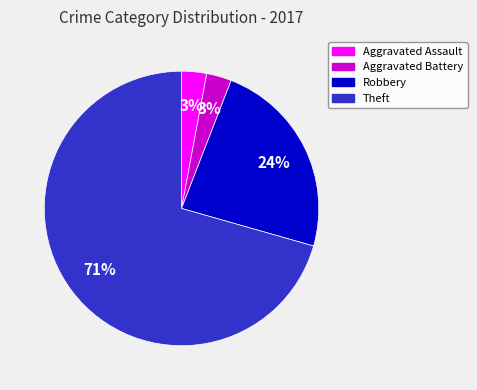

Does Theft account for over 50% of the chart?

Yes